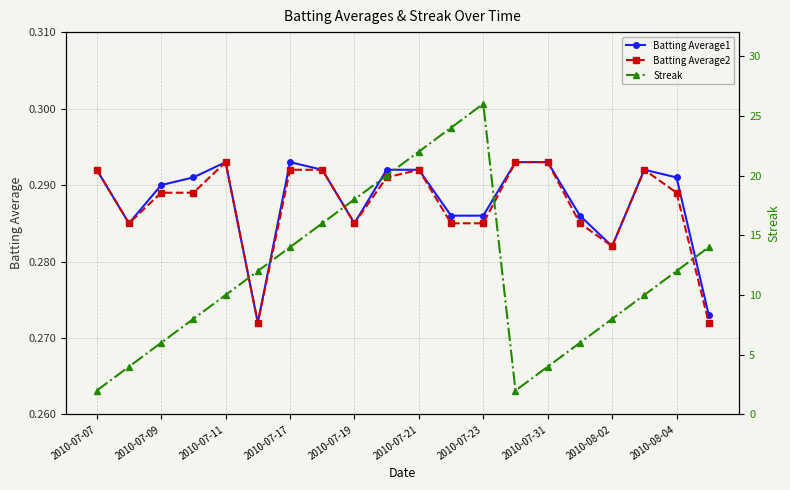

Where is the first local maximum for Batting Average1?

2010-07-11